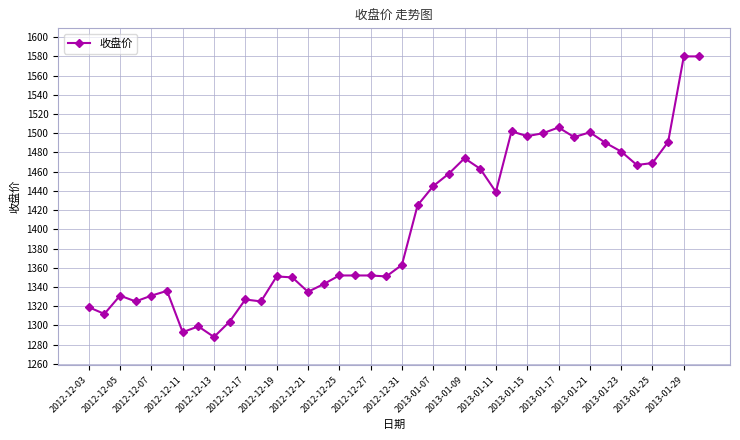

How many distinct data groups are displayed?

1